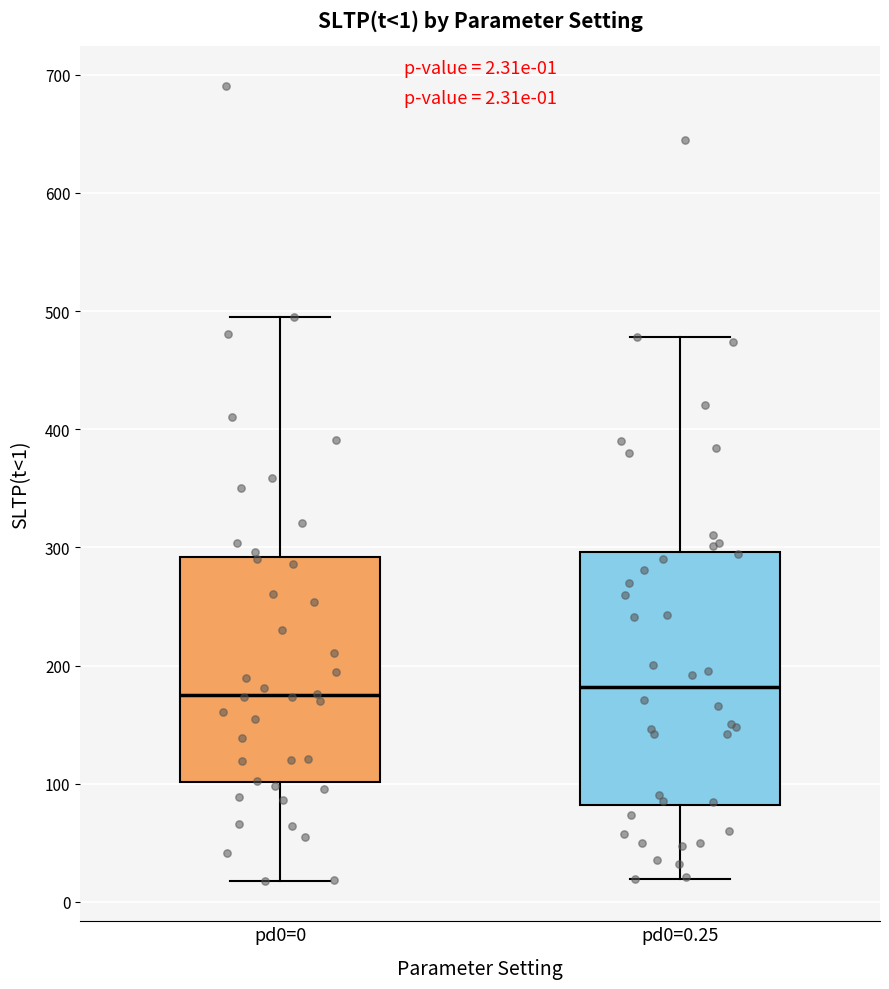

Which box is the tallest, from its lower edge to its upper edge?

pd0=0.25